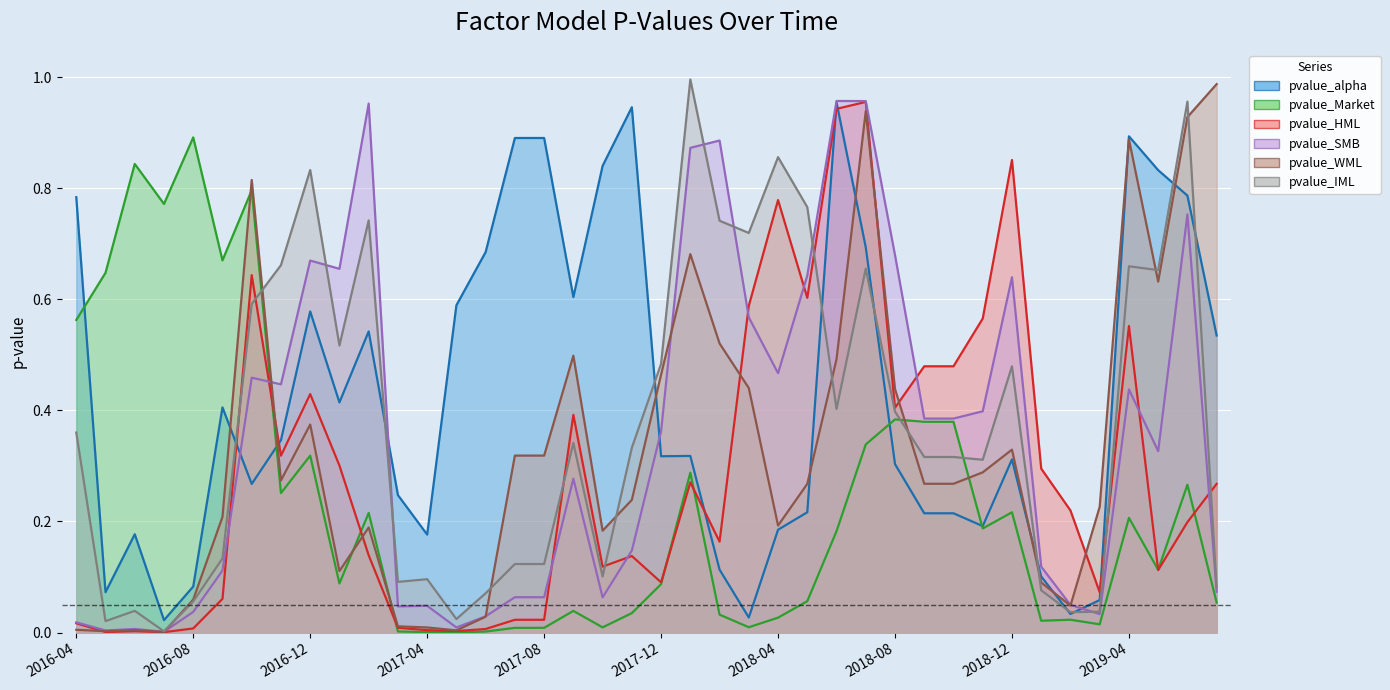

At which category is the sum across all series the highest?

2018-07